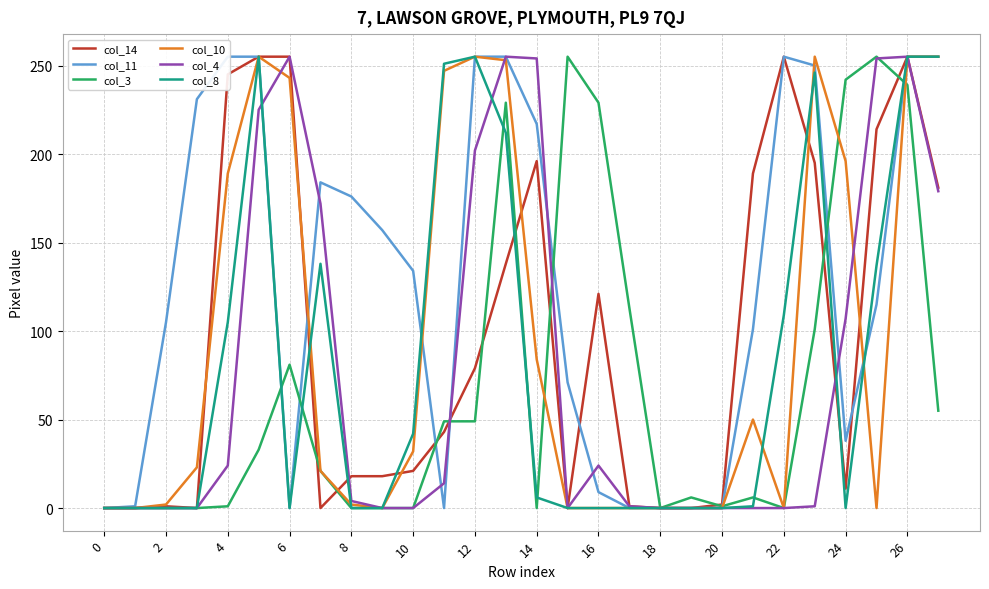

The col_8 series shows 6 at 14. True or false?

True